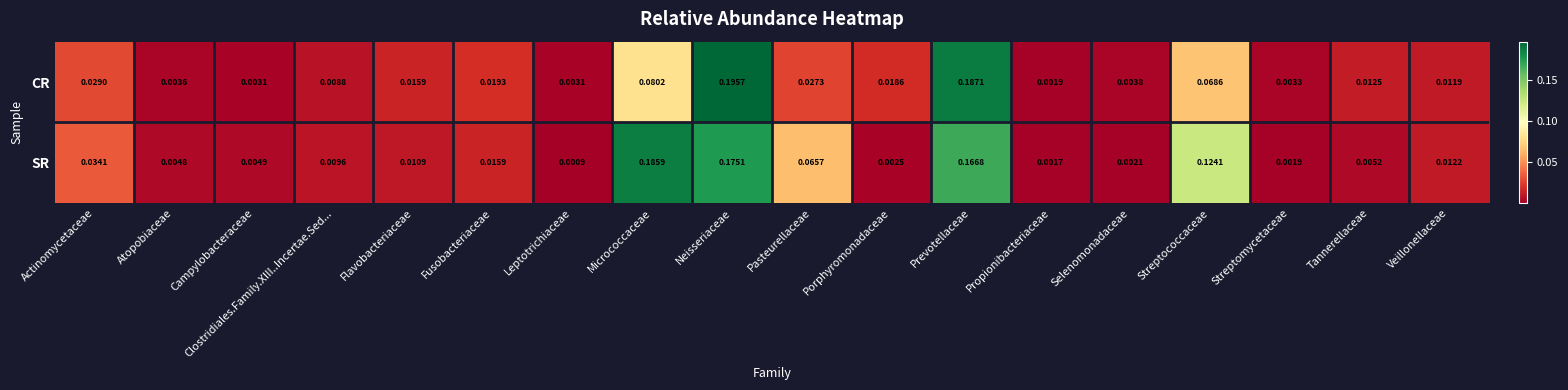

Rank the series at Pasteurellaceae from highest to lowest value.

SR, CR